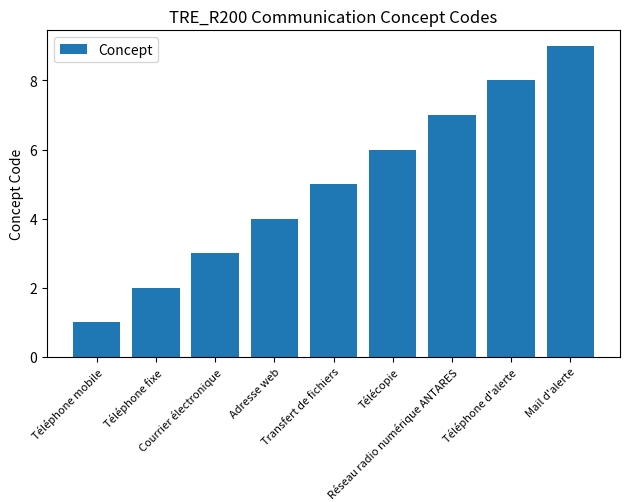

Reading right to left, transcribe all the data shown in this chart.

9	8	7	6	5	4	3	2	1